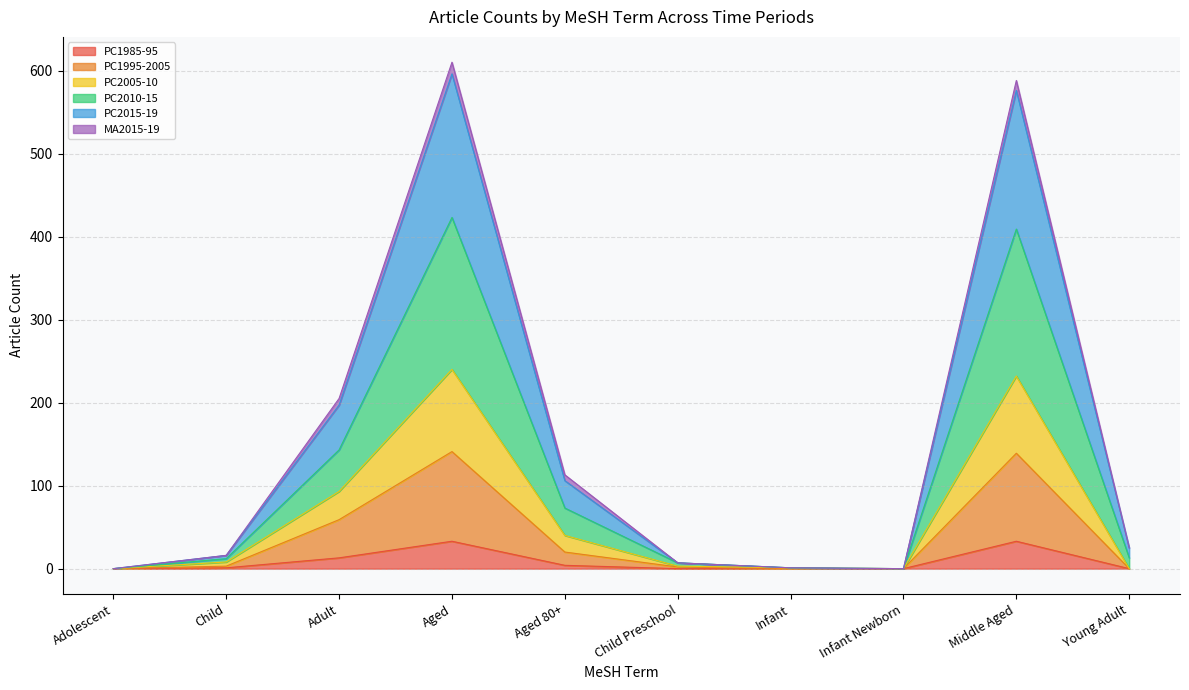

What is the highest value of the PC1985-95 series?

33